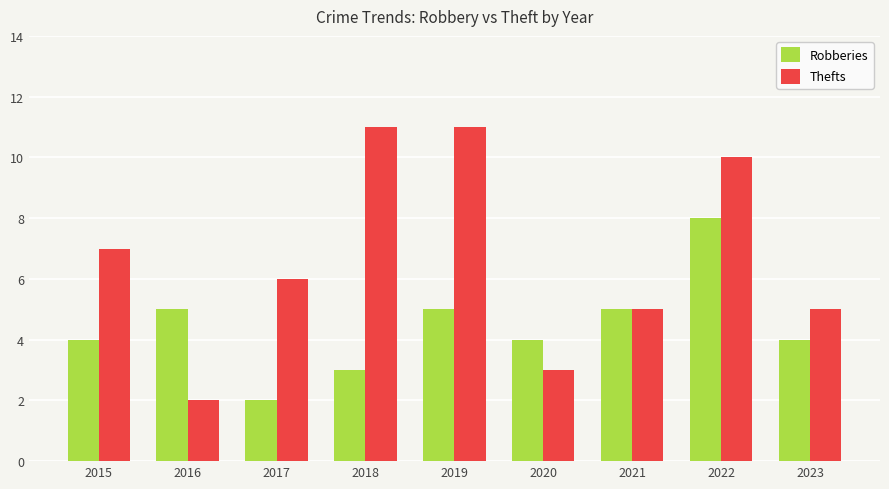

Count the Thefts values in the range 5 to 10.

5